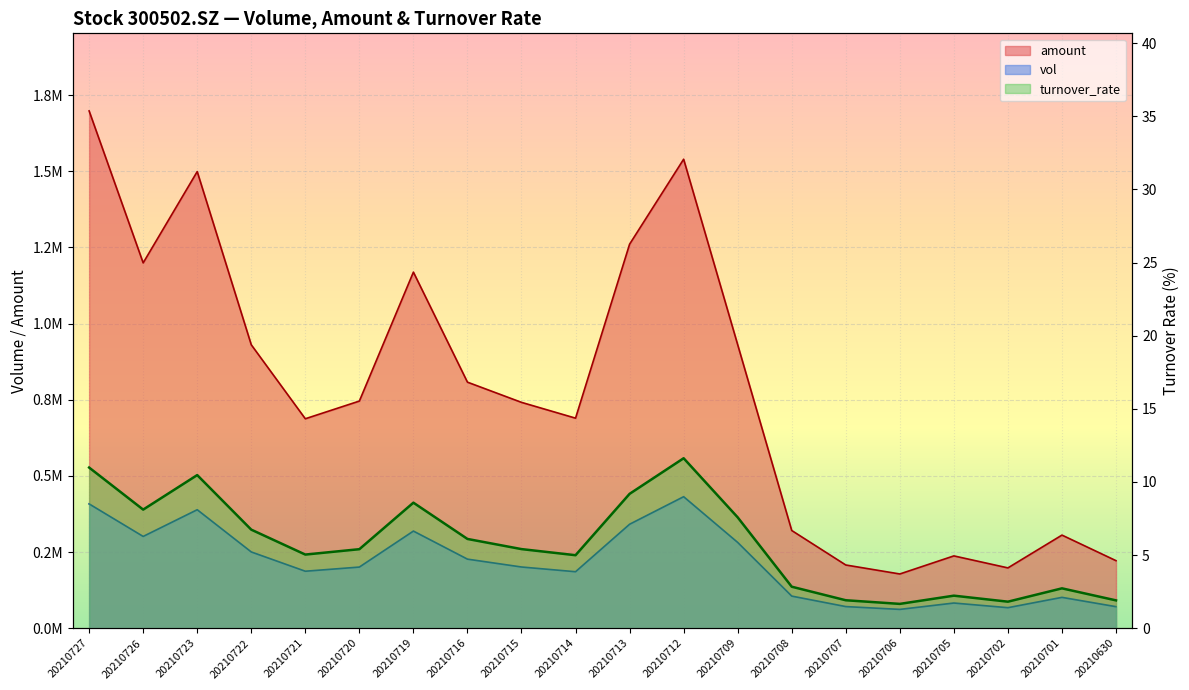

How many data points in turnover_rate are less than 5?

8